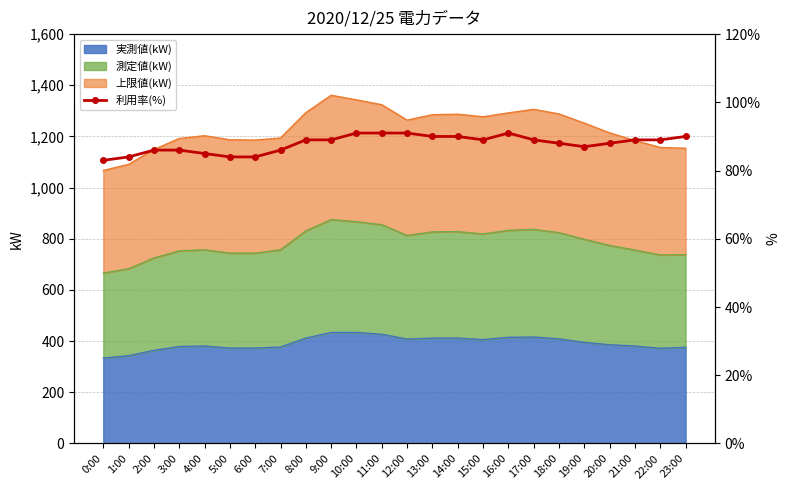

How many values are between 86 and 90?

15